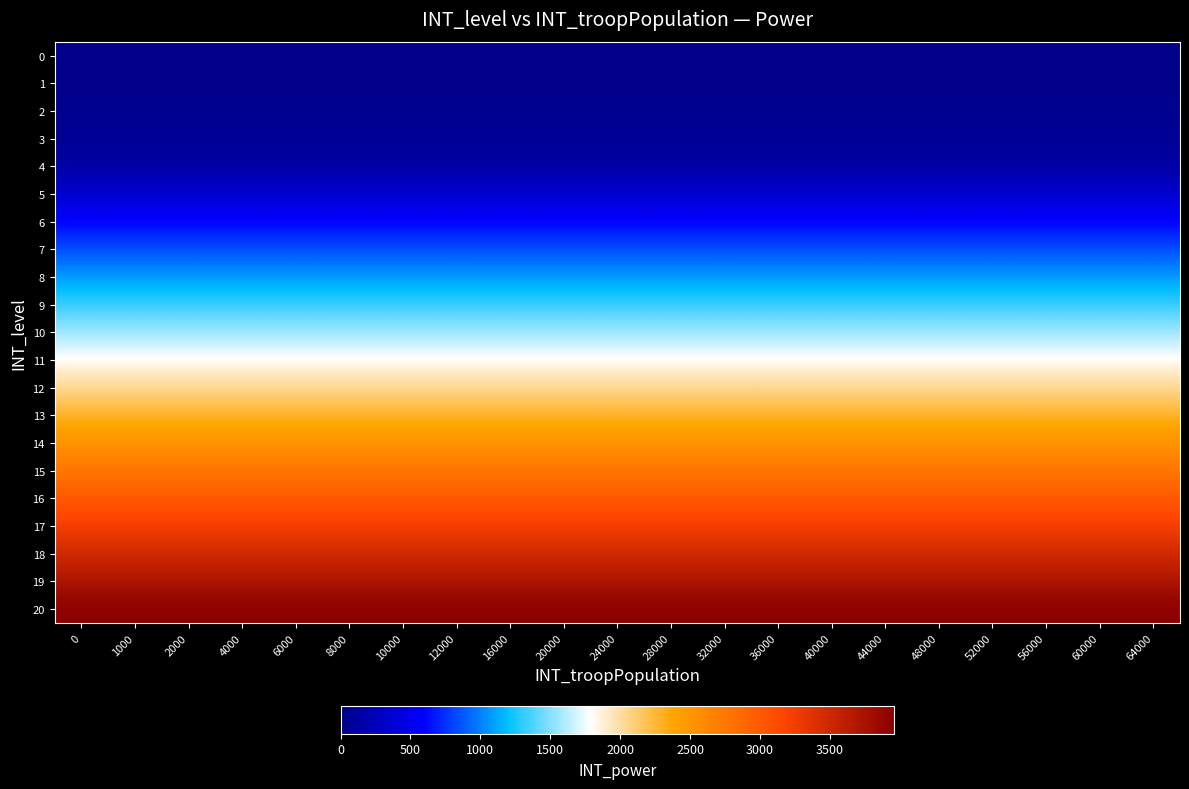

Which has a higher value, 8000 or 44000?

8000